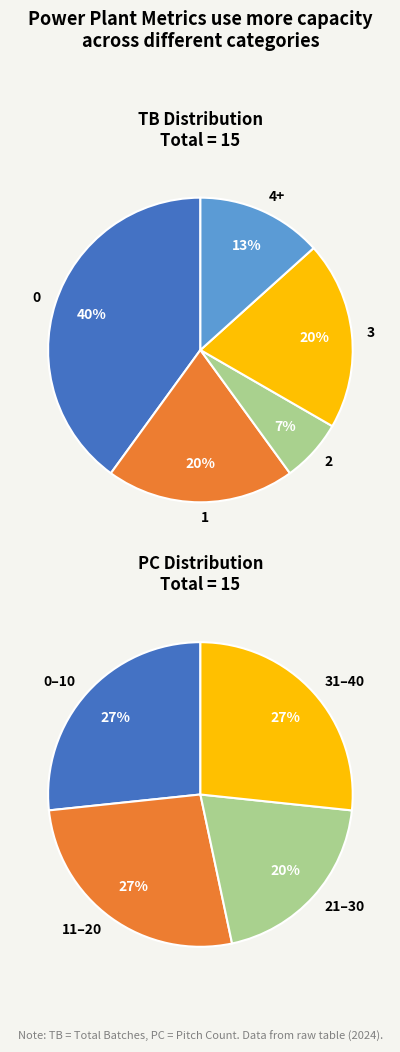

Does TB_7 account for over 50% of the chart?

No